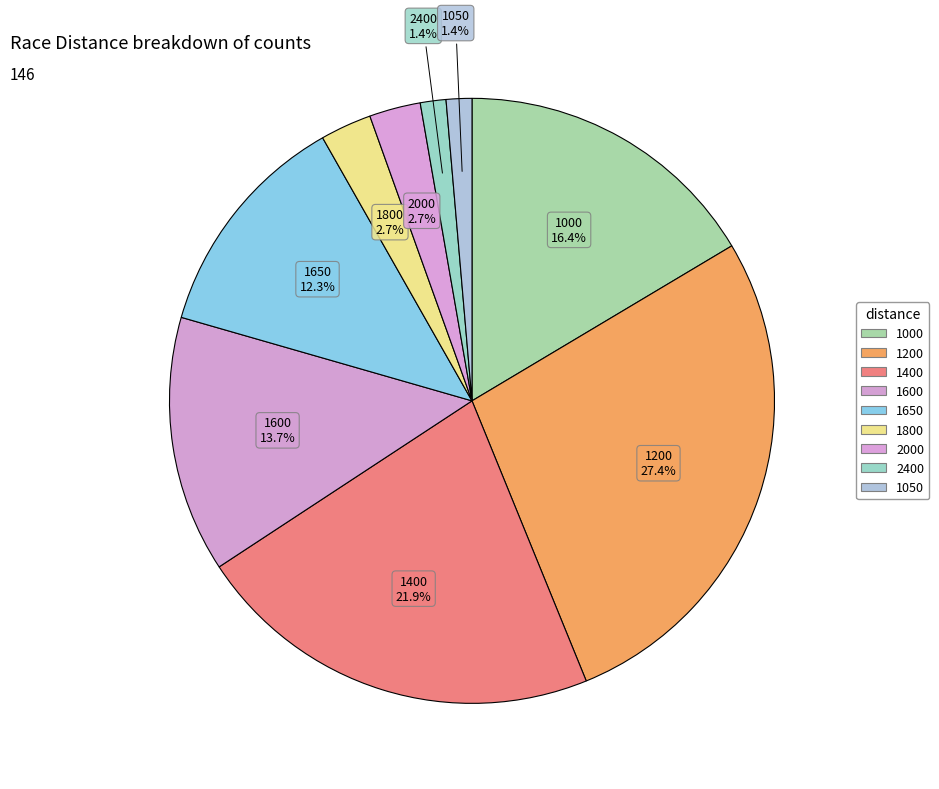

Count the number of slices in the pie.

9